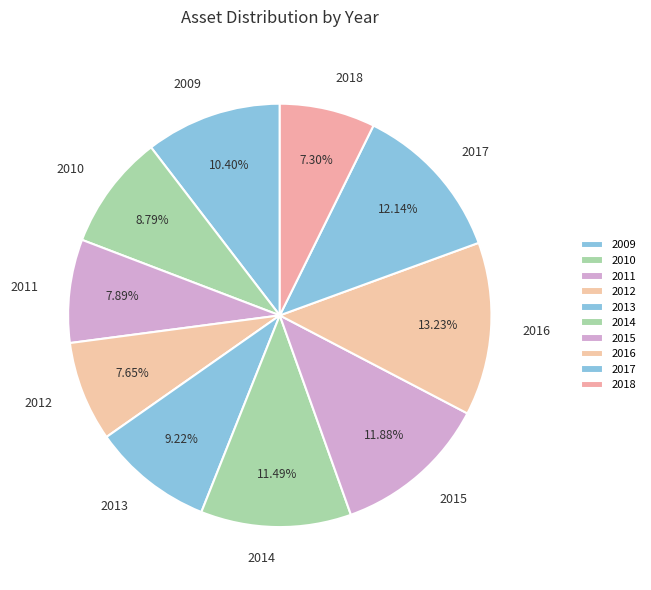

What percentage do 2018 and 2016 together represent?

20.5%